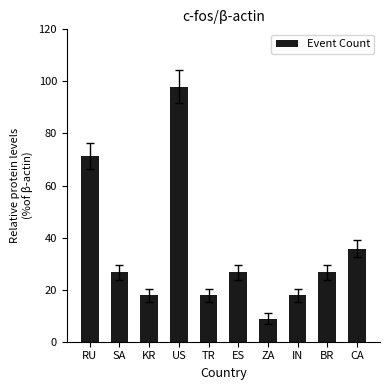

Reading right to left, what are all the values shown in this chart?

35.6	26.7	17.8	8.9	26.7	17.8	98.0	17.8	26.7	71.3